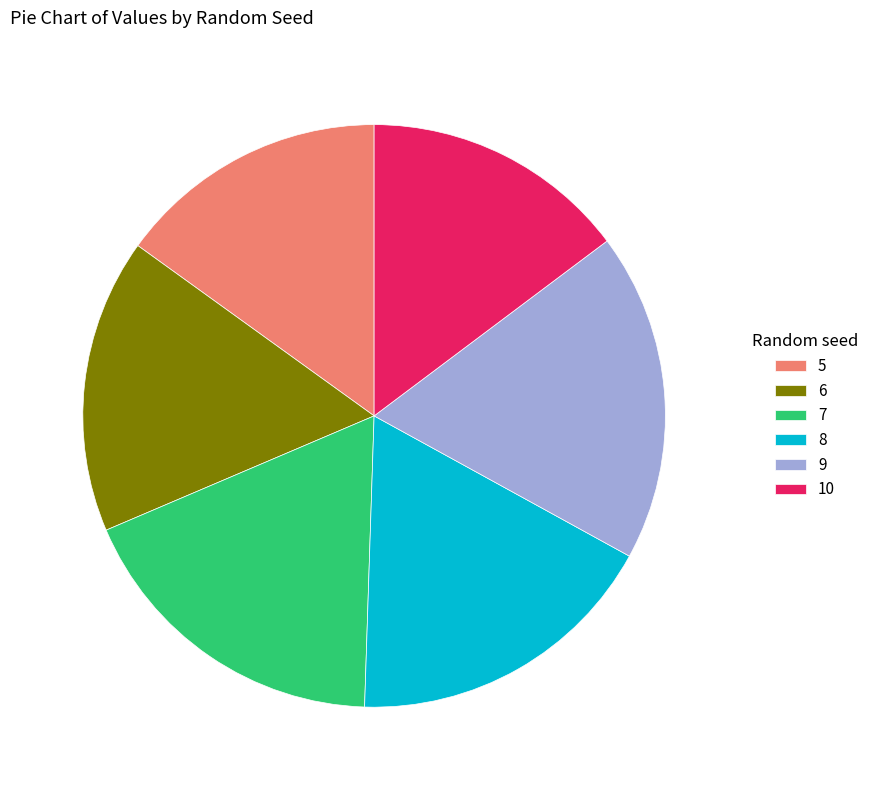

How many segments does this pie chart have?

6